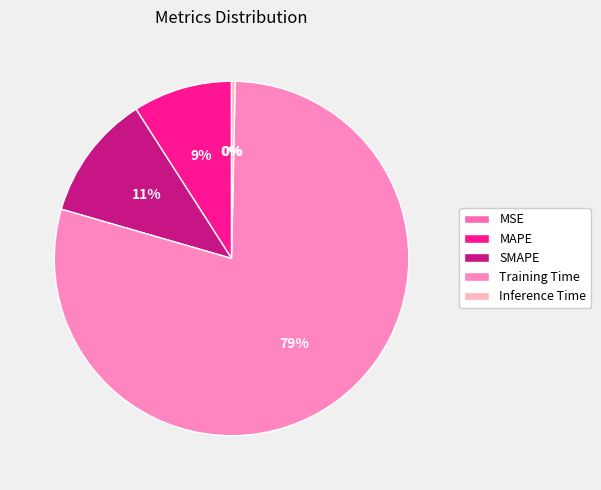

Rank the categories by value from lowest to highest.

MSE, Inference Time, MAPE, SMAPE, Training Time